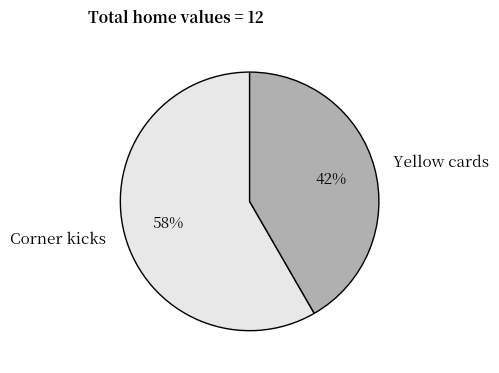

To the nearest percent, what is the average slice percentage?

50%